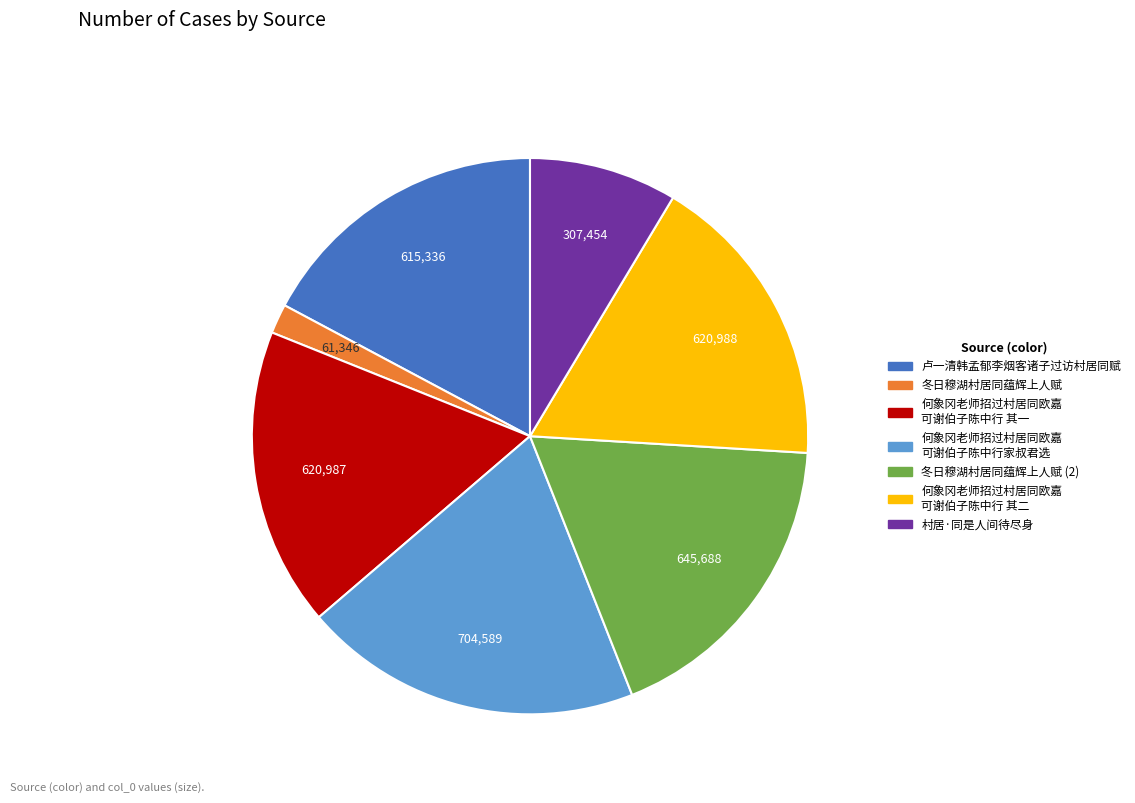

Is there a majority slice in this chart?

No